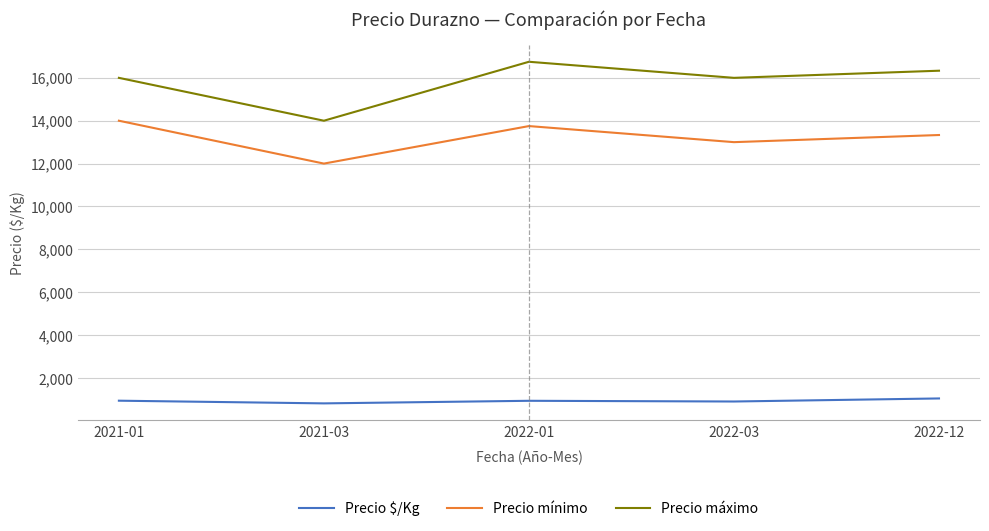

What value does the Precio mínimo series have at 2021-01?

14000.0